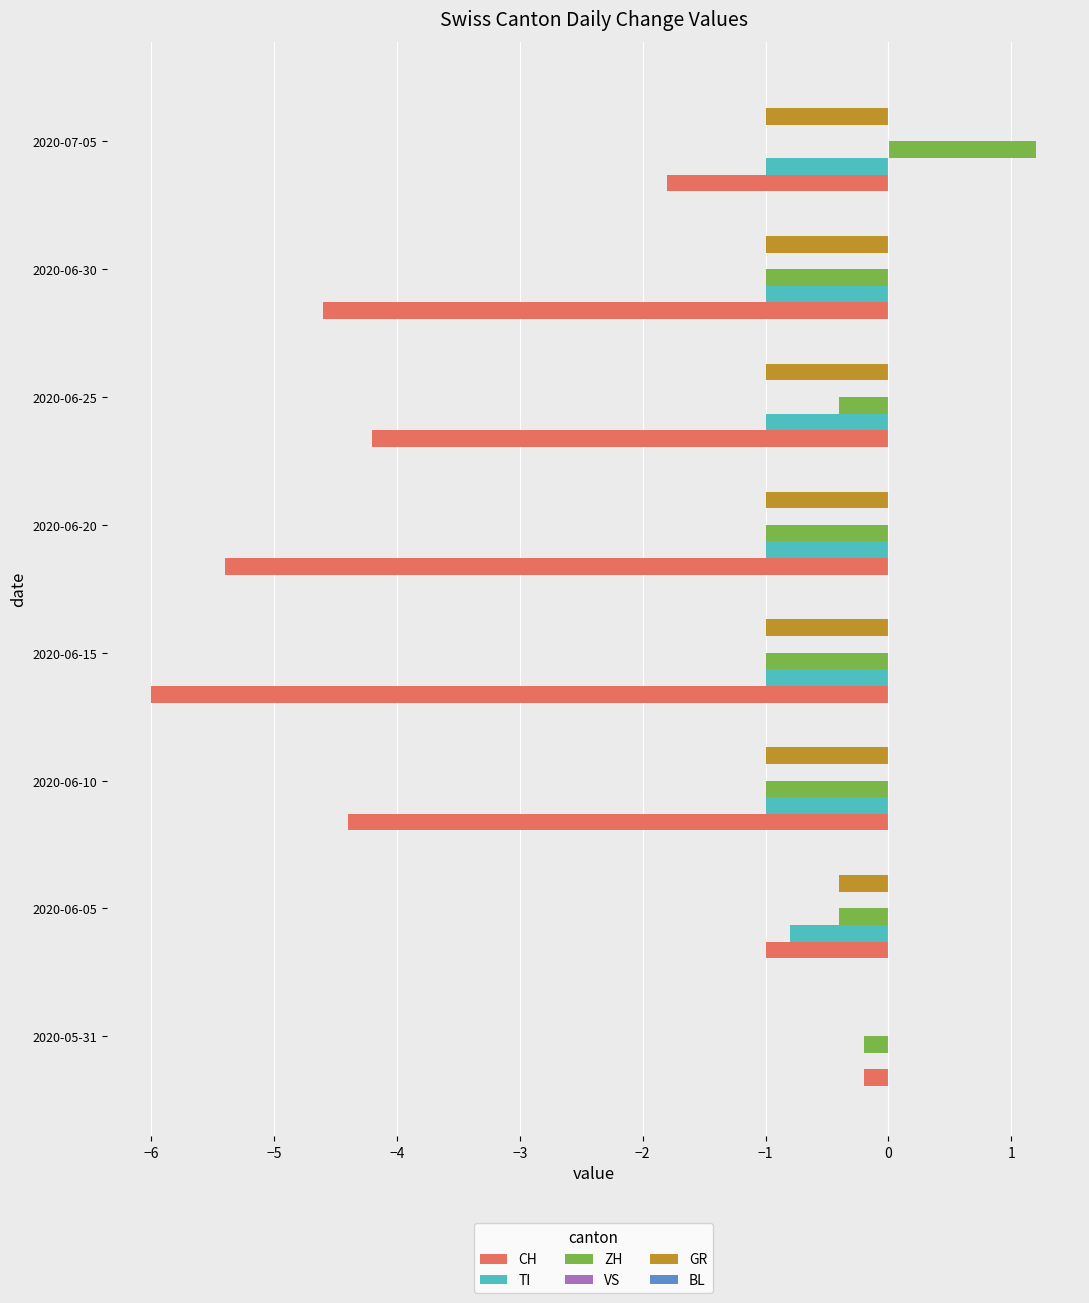

At which category is the sum across all series the highest?

2020-05-31